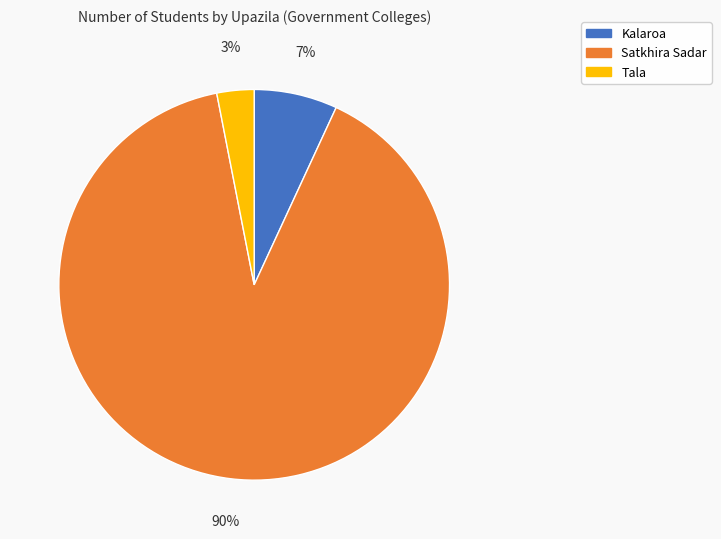

Is it true that Kalaroa is 7% of the pie?

True